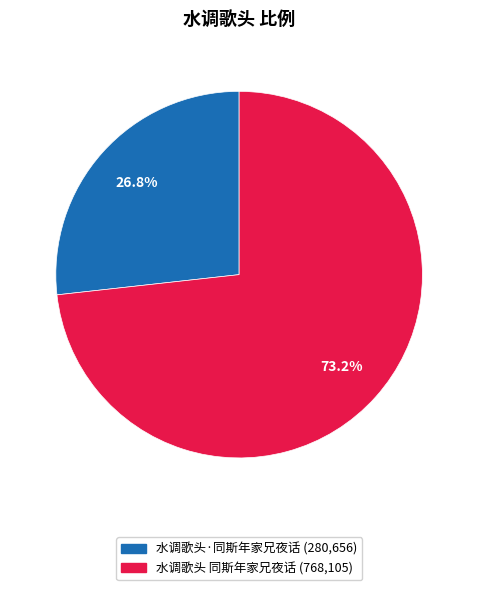

To the nearest percent, what is the average slice percentage?

50%